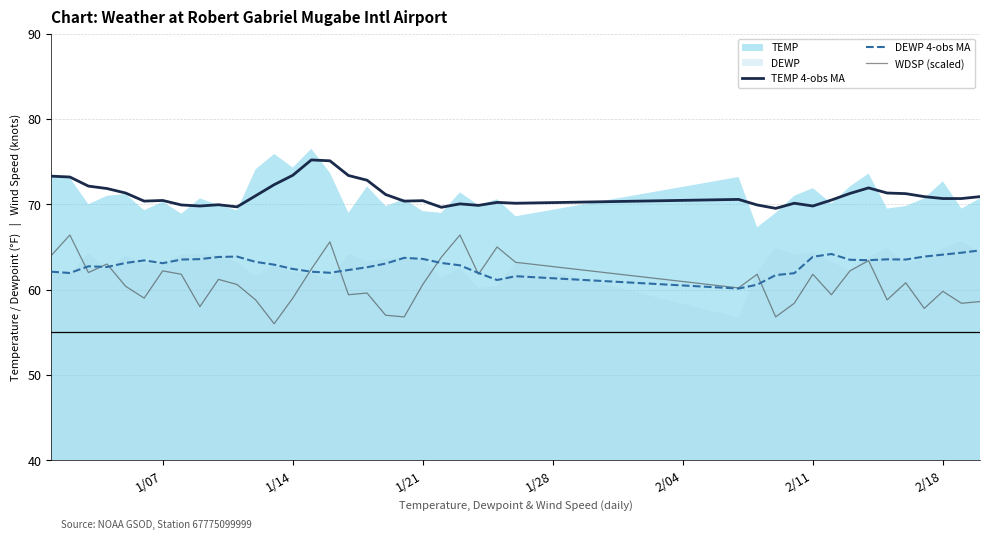

What is the value of the DEWP 4-obs MA point at the 40th from the left?

64.6